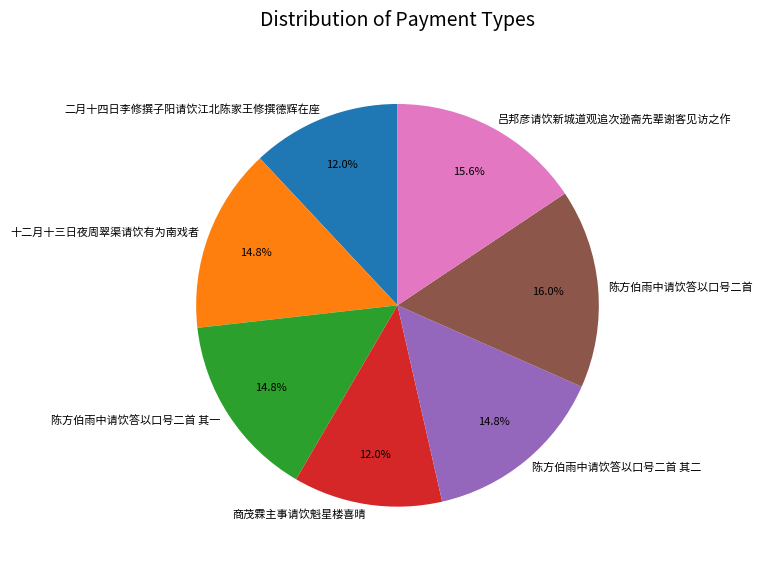

What percentage is NOT represented by 商茂霖主事请饮魁星楼喜晴?

88.0%